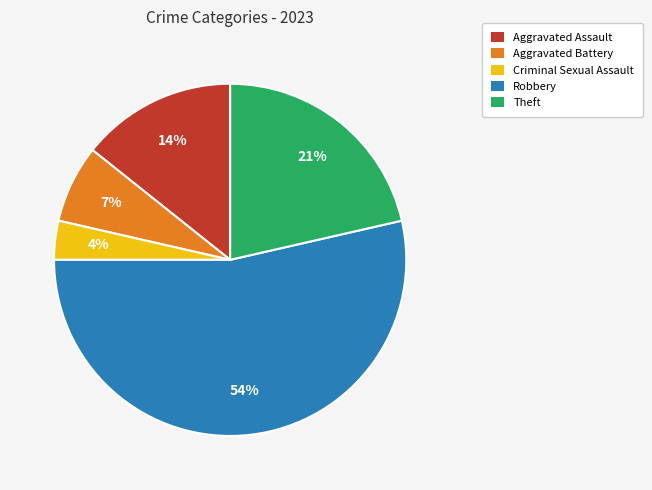

To the nearest percent, what is the difference between the largest and smallest slice percentages?

50%